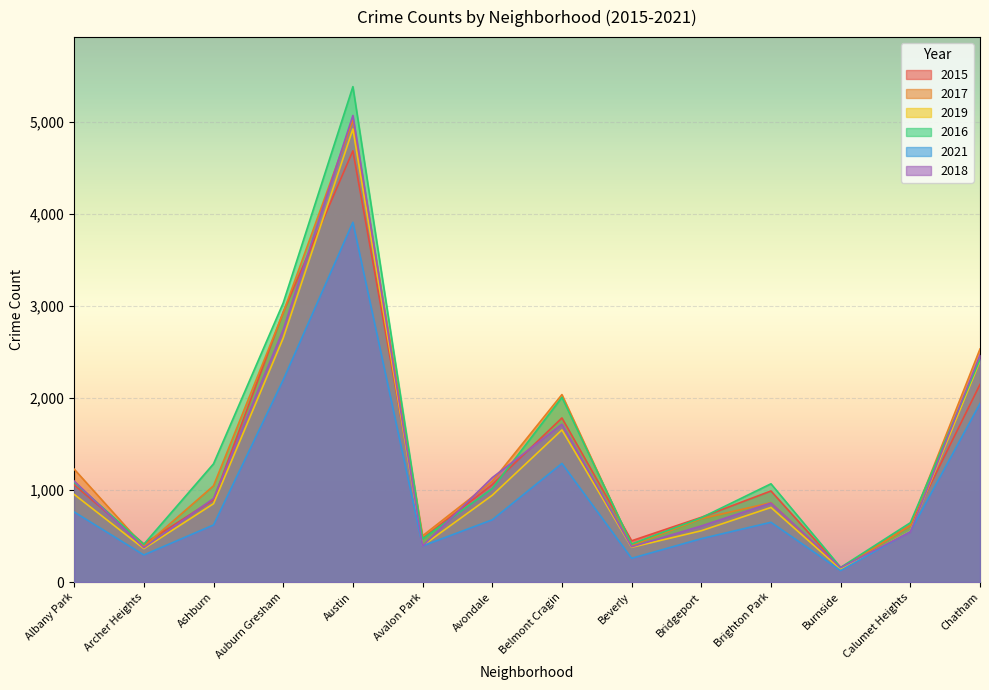

At Brighton Park, list the series in order from smallest to largest.

2021, 2019, 2018, 2017, 2015, 2016